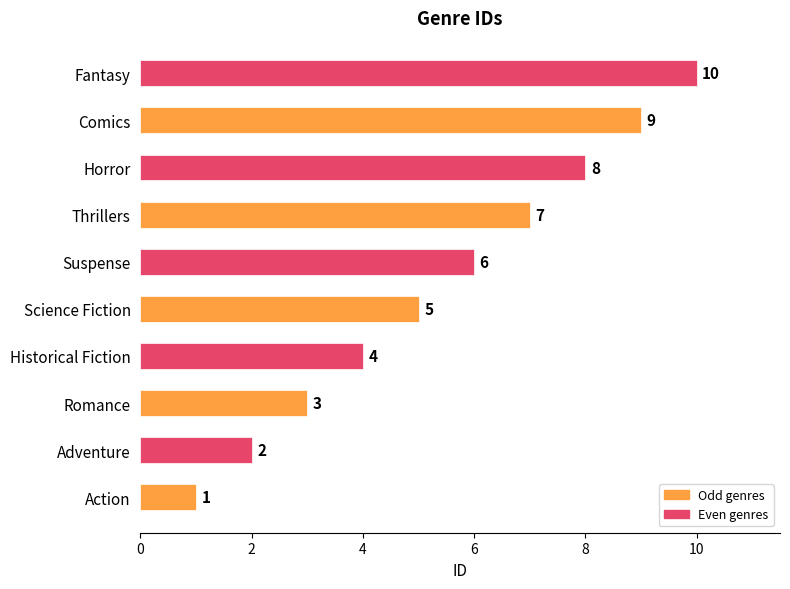

What is the smallest value displayed?

1